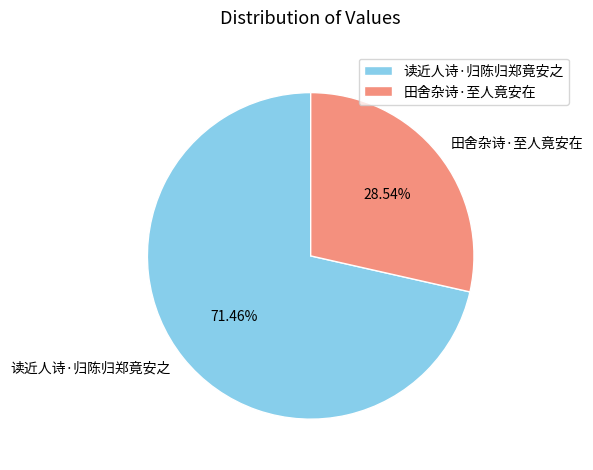

Between 田舍杂诗·至人竟安在 and 读近人诗·归陈归郑竟安之, which is larger?

读近人诗·归陈归郑竟安之